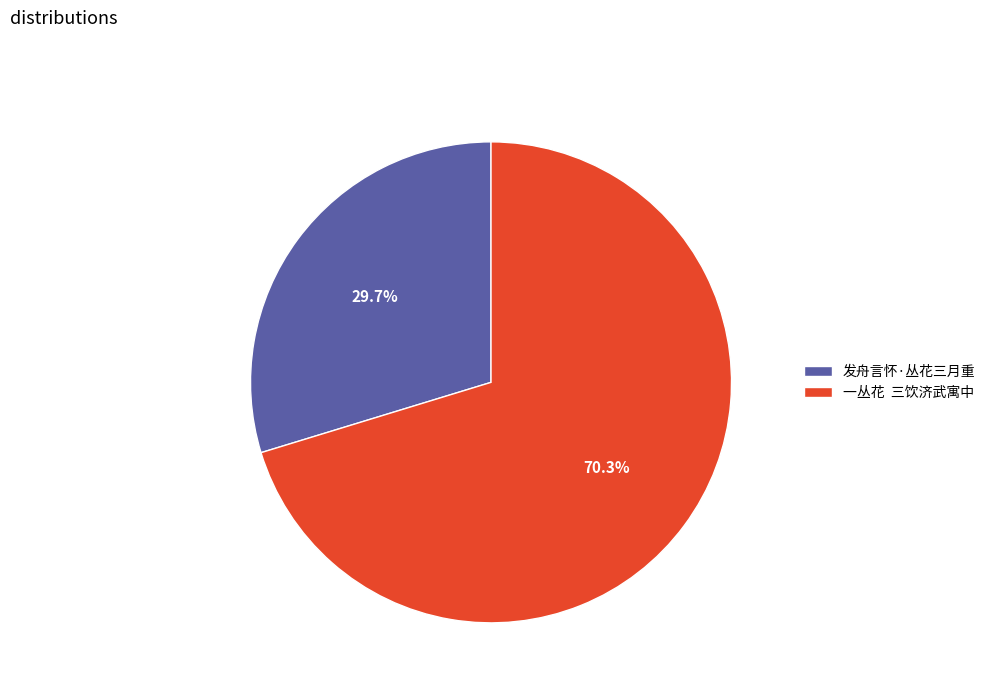

The 发舟言怀·丛花三月重 slice represents 30% of the pie. True or false?

True